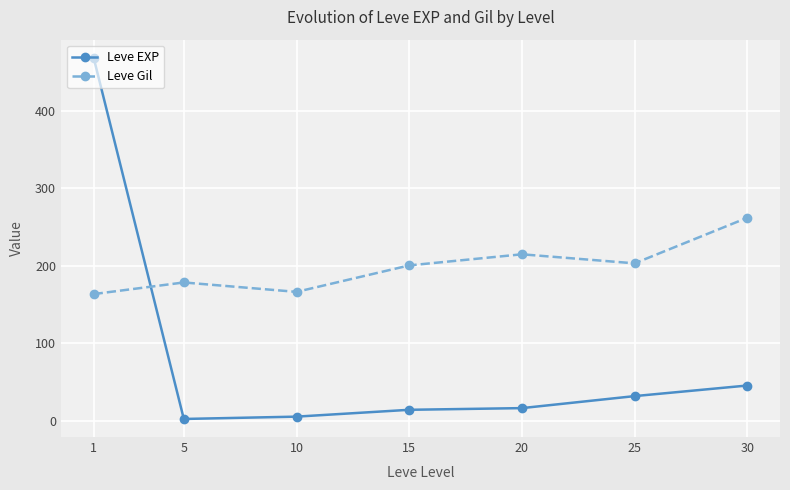

The Leve EXP series shows 16.3 at 20. True or false?

True